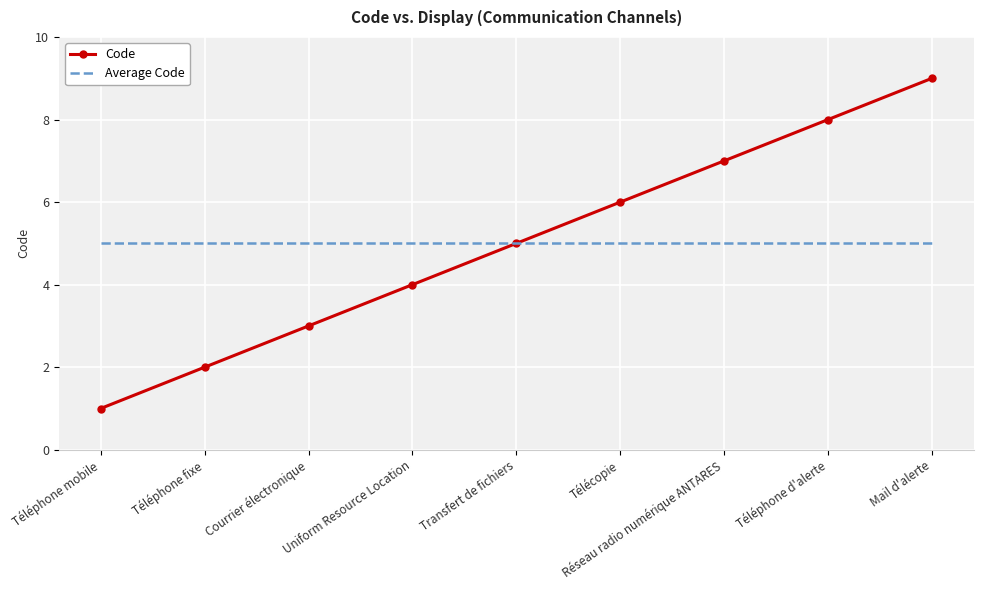

What is the sum of all Code values?

45